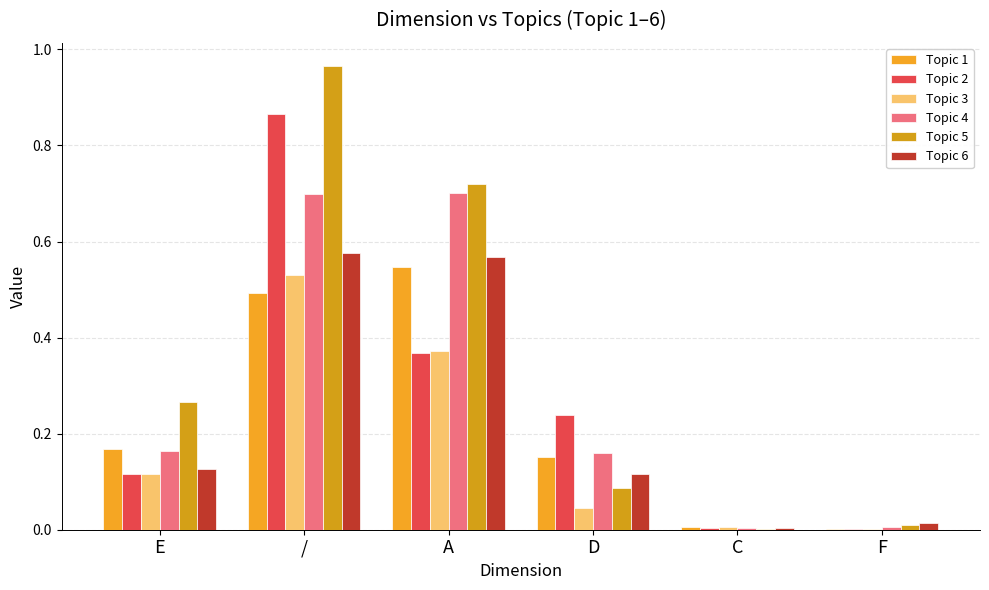

Read the Topic 5 value at E.

0.3